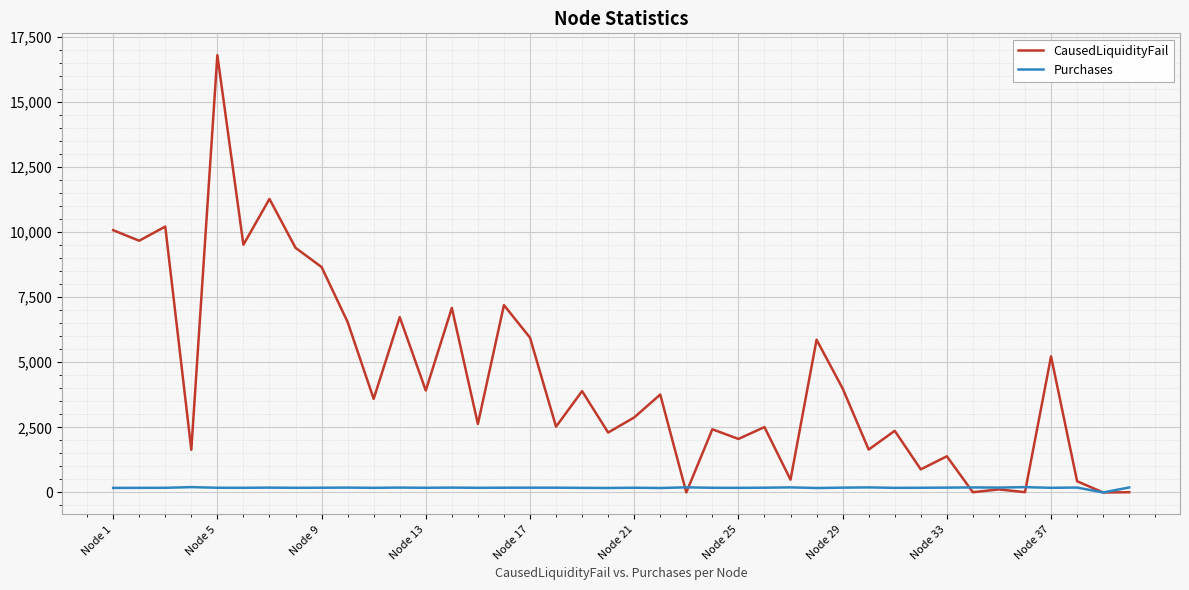

List the series in order of their peak value, lowest first.

Purchases, CausedLiquidityFail